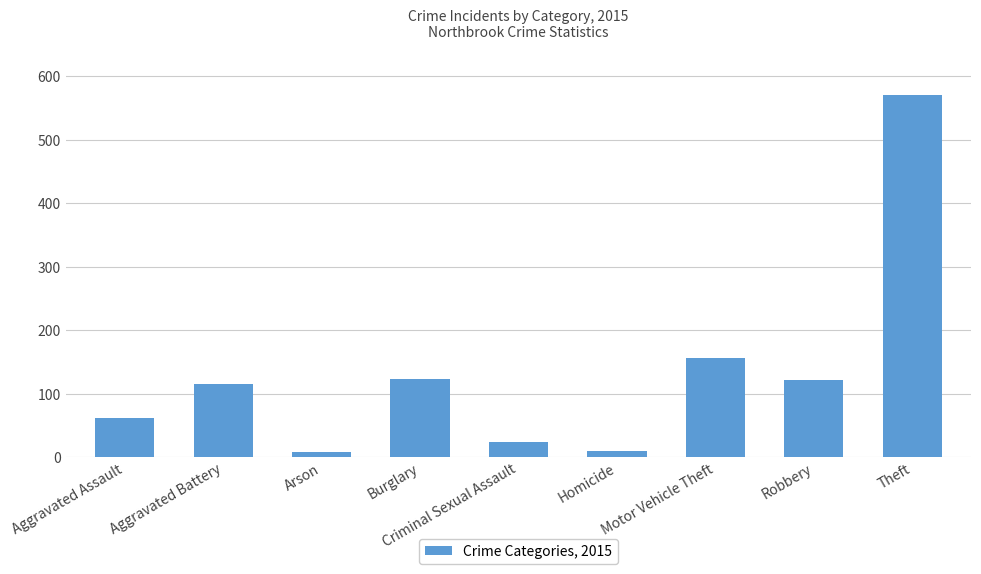

The chart shows a value of 188 at Robbery. True or false?

False